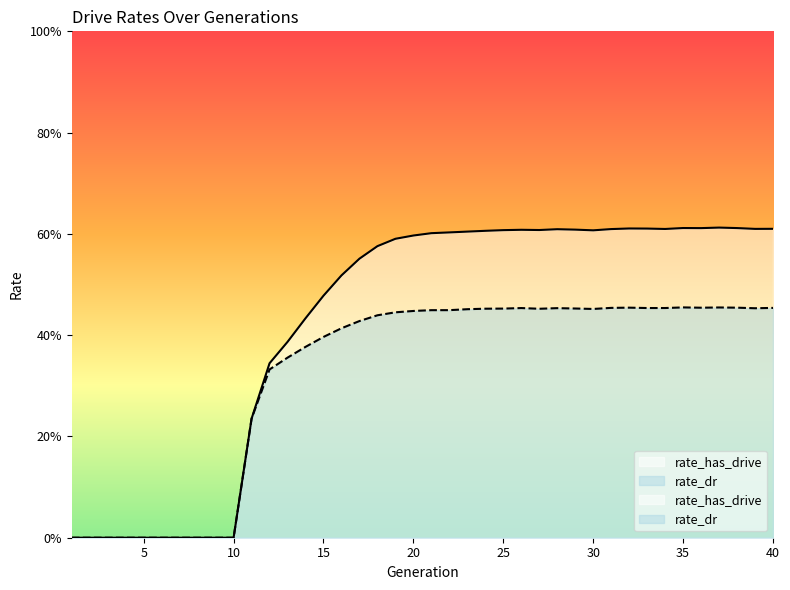

Where is rate_has_drive nearest to the value 0?

1